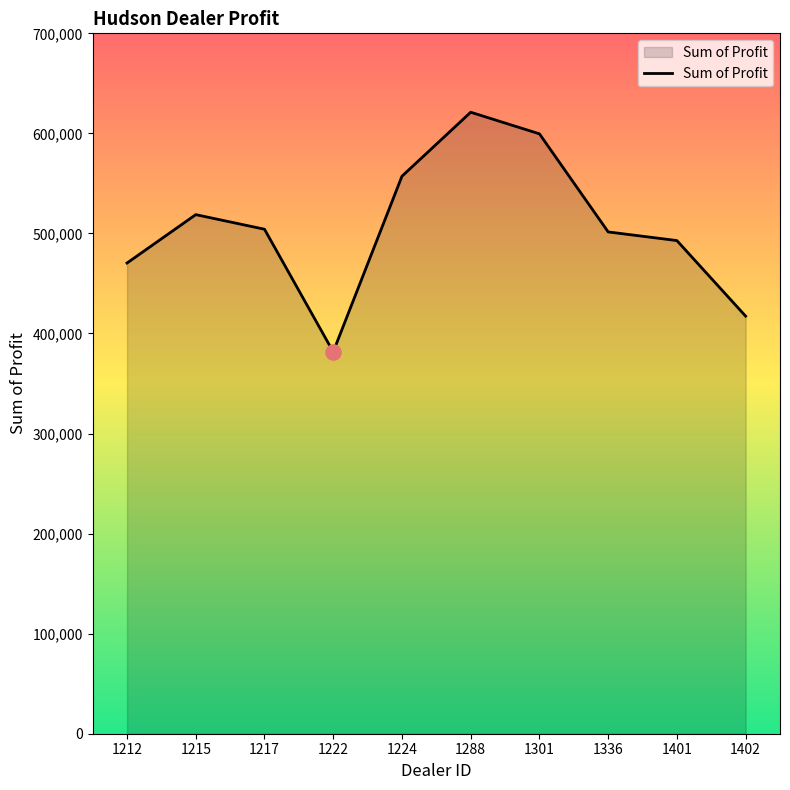

Which has a higher value, 1212 or 1222?

1212